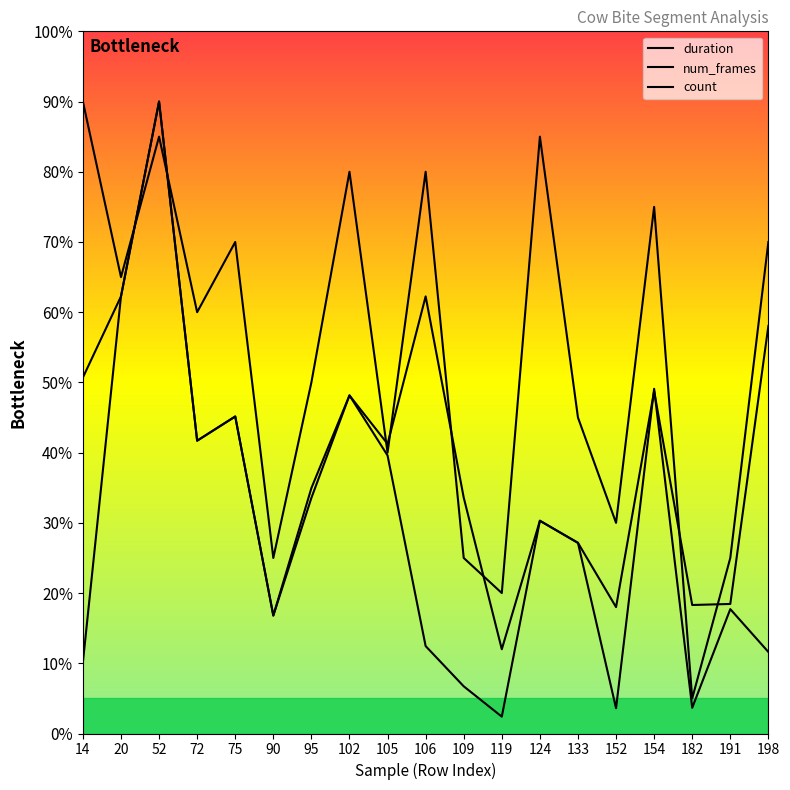

Which category has the lowest value in the count series?

182